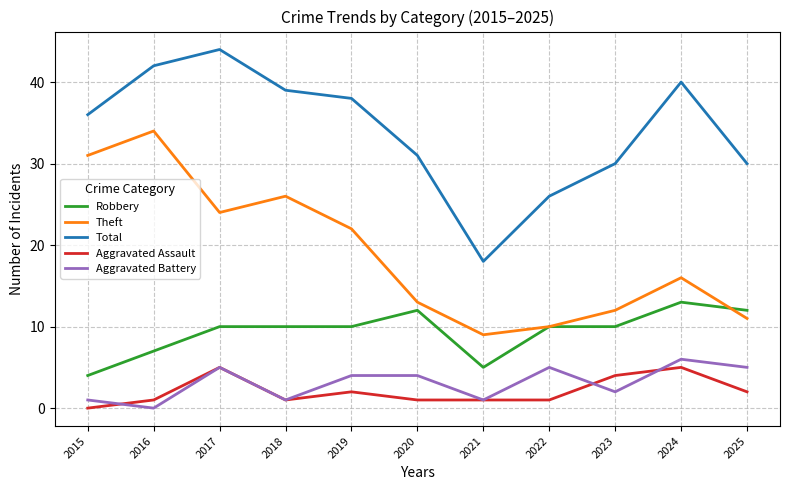

Is the value of Aggravated Assault at 2021 greater than the value of Theft at 2023?

No